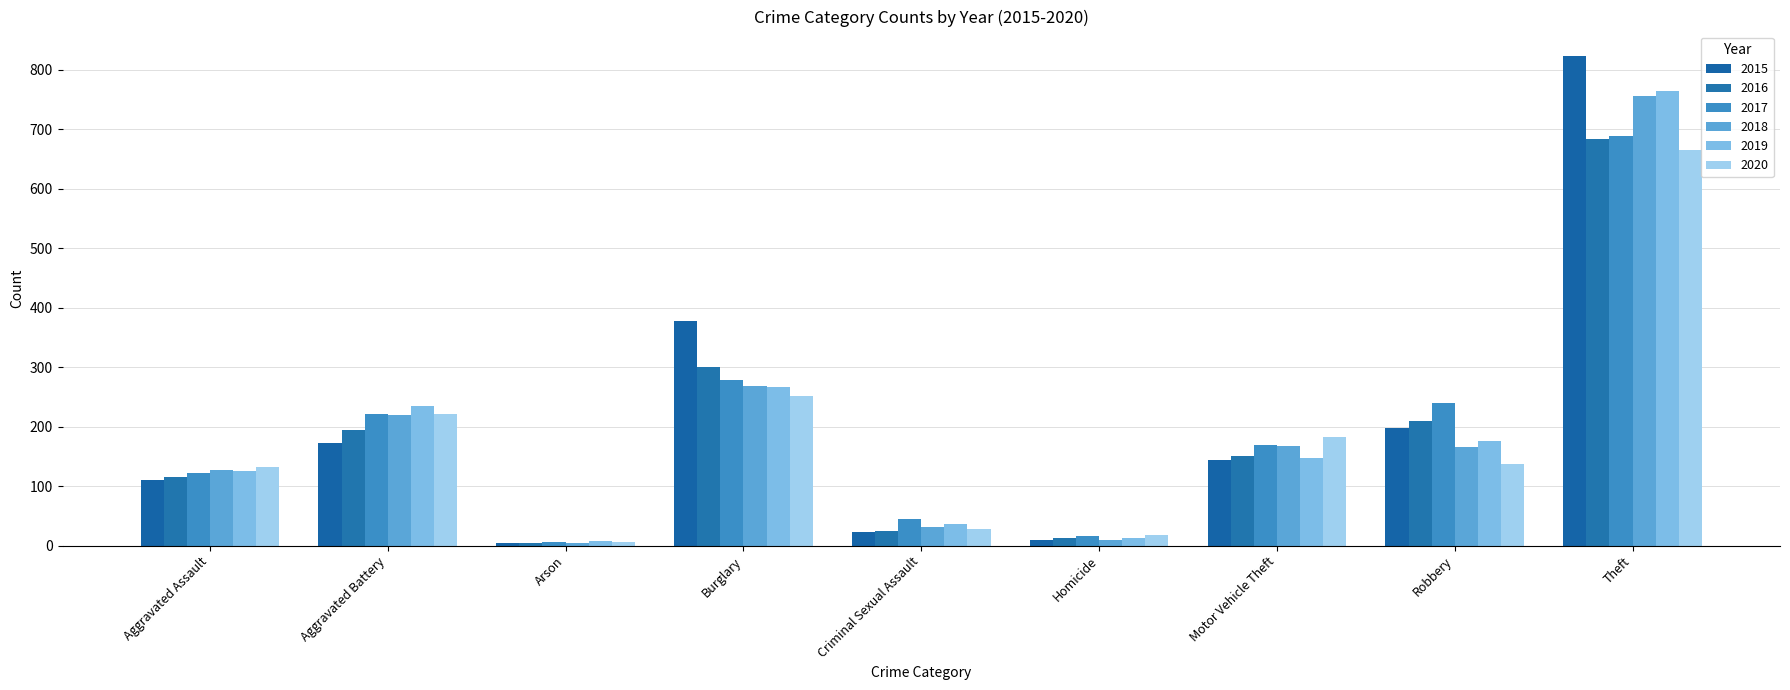

Which series has the widest spread of values?

2015